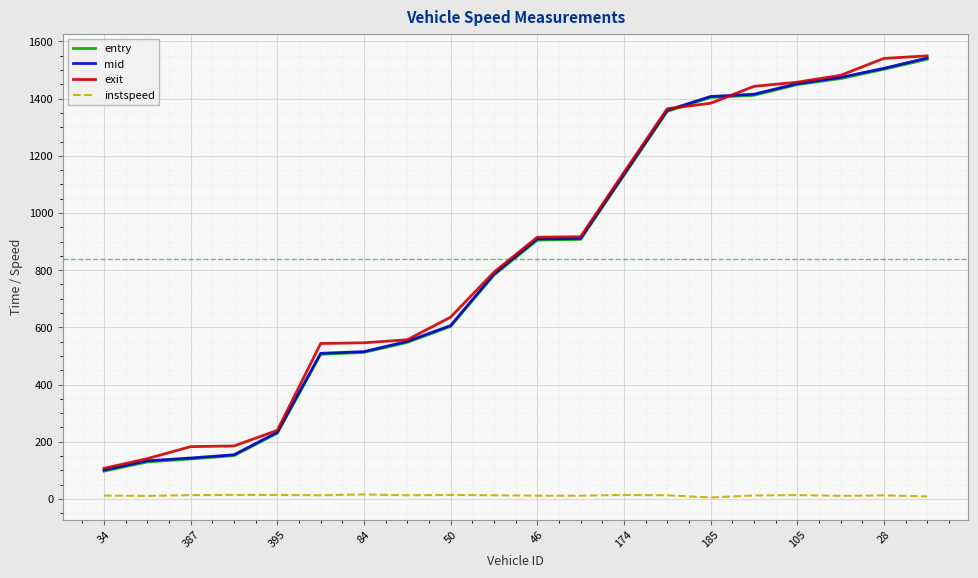

What are all the series names shown in the legend?

entry, mid, exit, instspeed